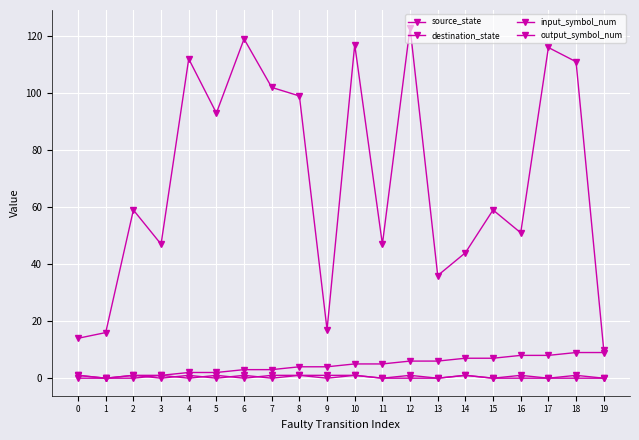

What is the value of the destination_state point at the 1st from the left?

14